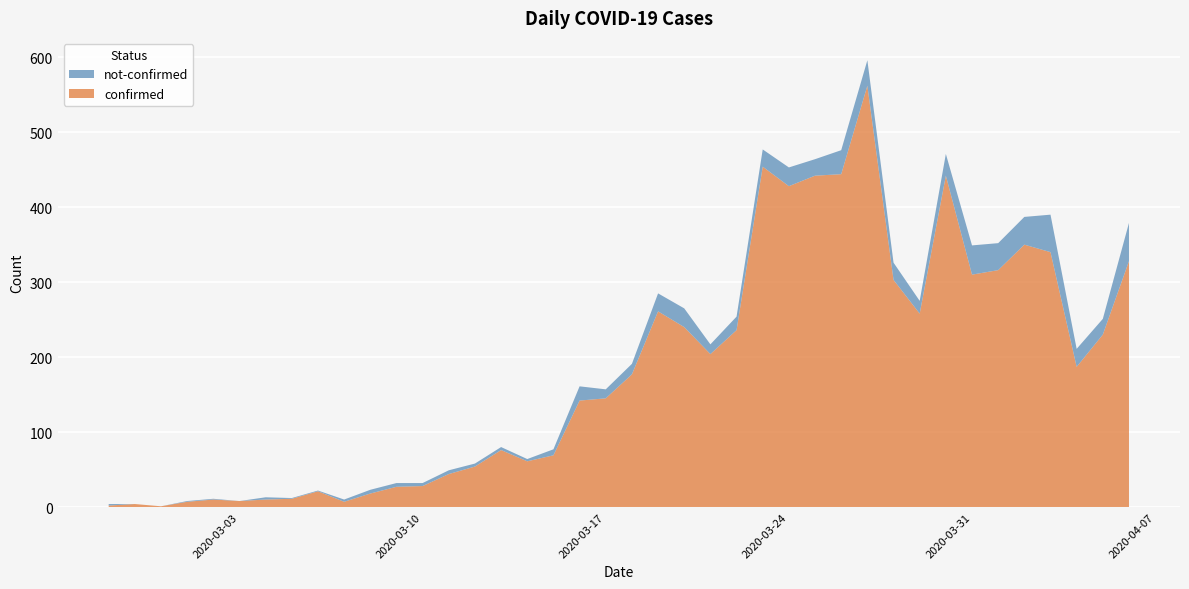

Reading left to right, extract all data points from this chart.

confirmed: 2	4	1	7	10	8	10	11	21	7	18	27	28	44	54	76	61	69	142	145	177	261	240	204	236	454	428	442	444	562	303	258	442	310	316	350	340	187	230	328
not-confirmed: 2	0	0	1	1	0	3	1	1	3	5	5	4	5	4	4	3	8	19	12	14	24	25	13	18	23	25	22	32	34	23	17	29	39	36	37	50	24	21	51